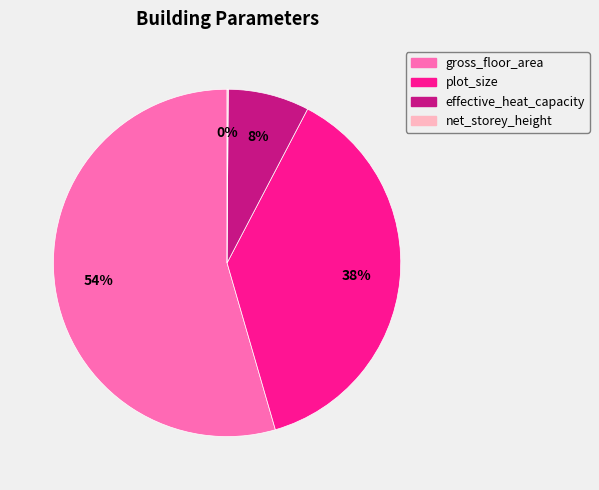

Does gross_floor_area account for over 50% of the chart?

Yes